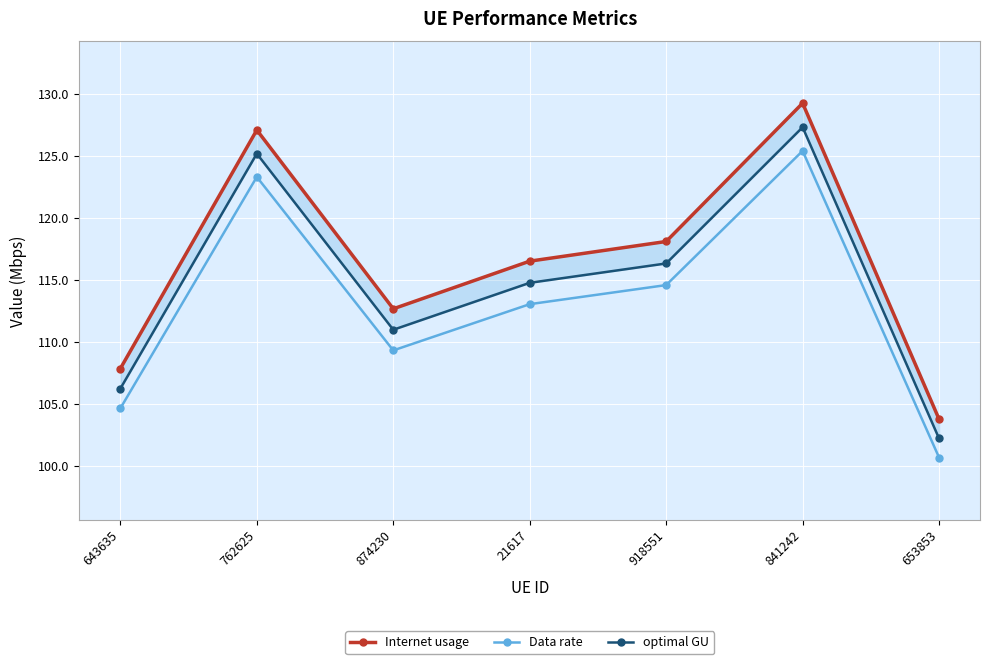

Rank the series by their average value, from lowest to highest.

Data rate, optimal GU, Internet usage